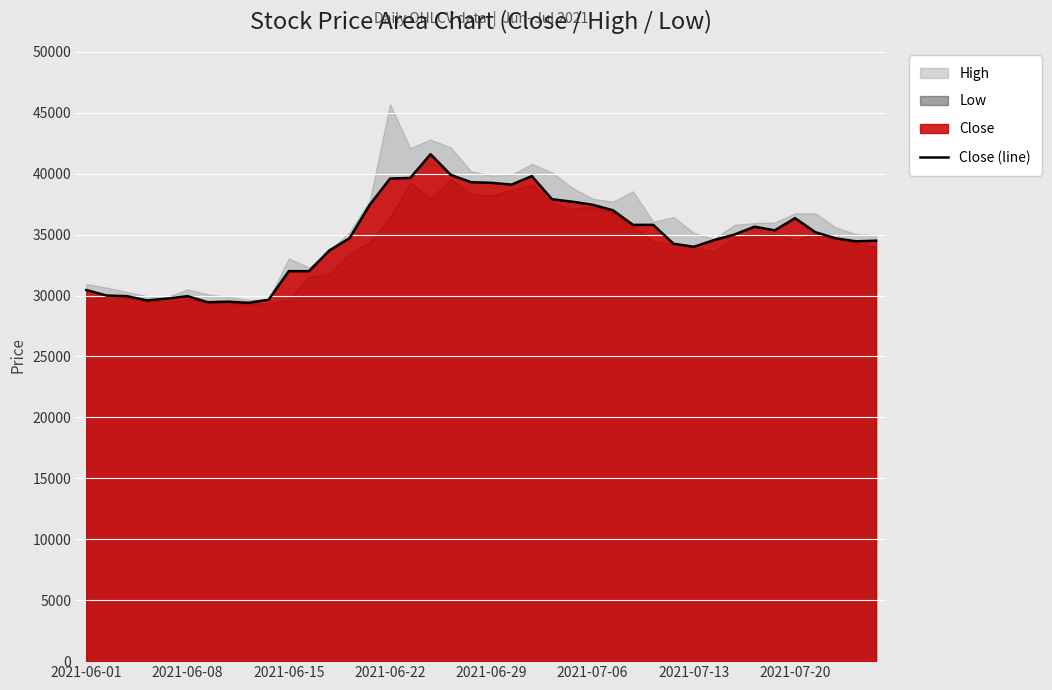

What position from the left is 2021-07-13?

31